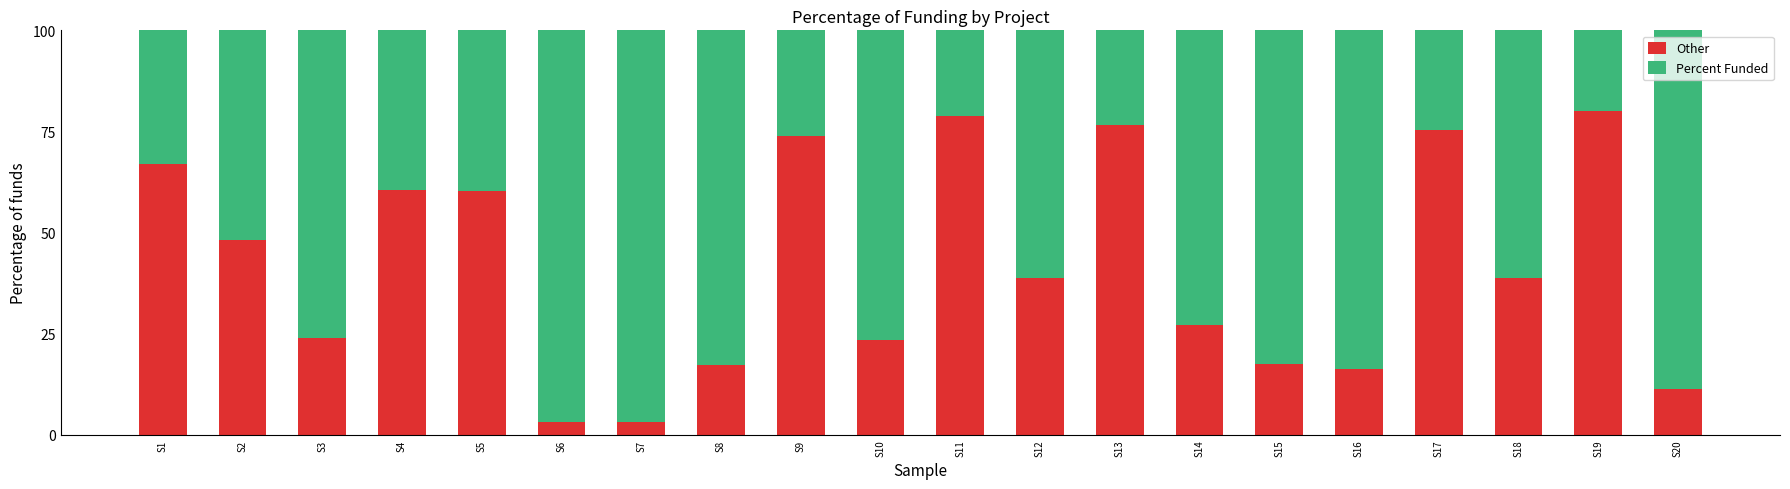

True or false: Percent Funded has a value of 46.8 at S14.

False